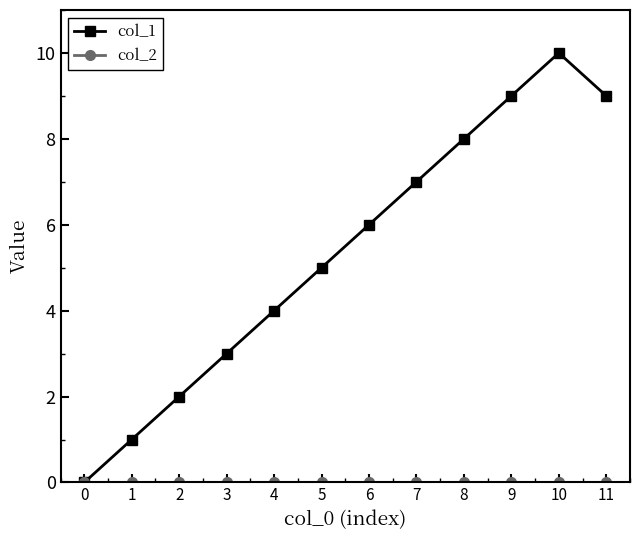

The value of col_1 at 6 is 6. True or false?

True